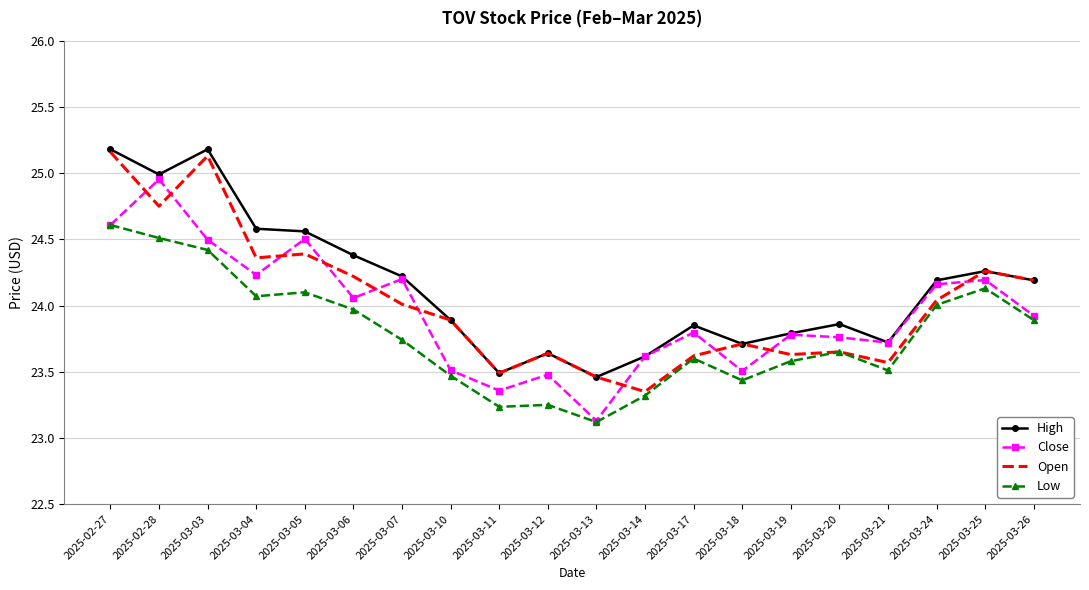

Is it true that Low equals 11.7 at 2025-03-05?

False